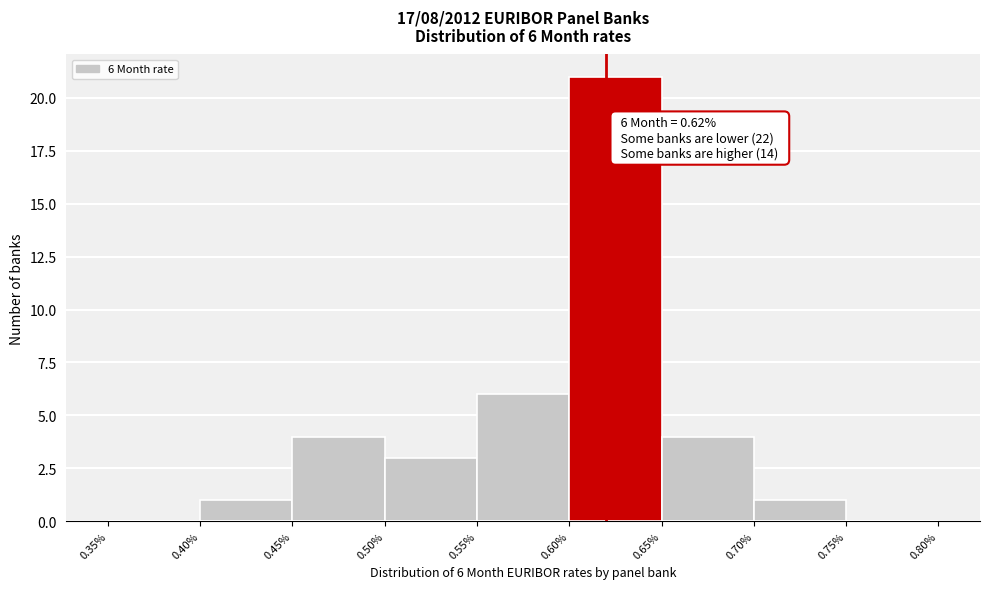

Which range on the x-axis has the tallest bar?

0.60% to 0.65%